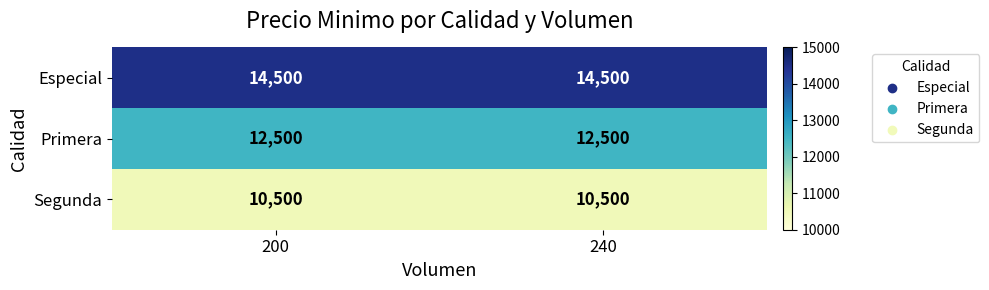

What is the spread (max minus min) of values at 200?

4000